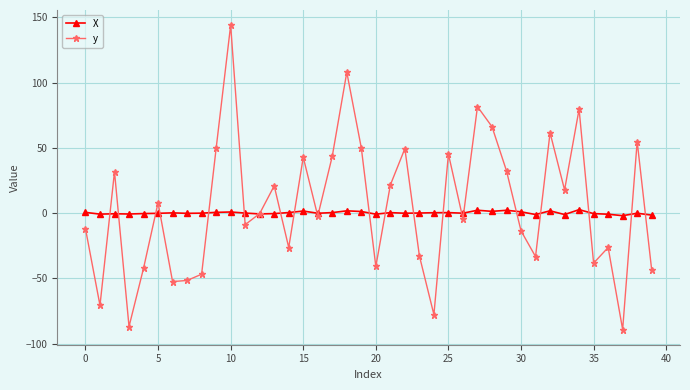

List the series in order of their peak value, lowest first.

X, y